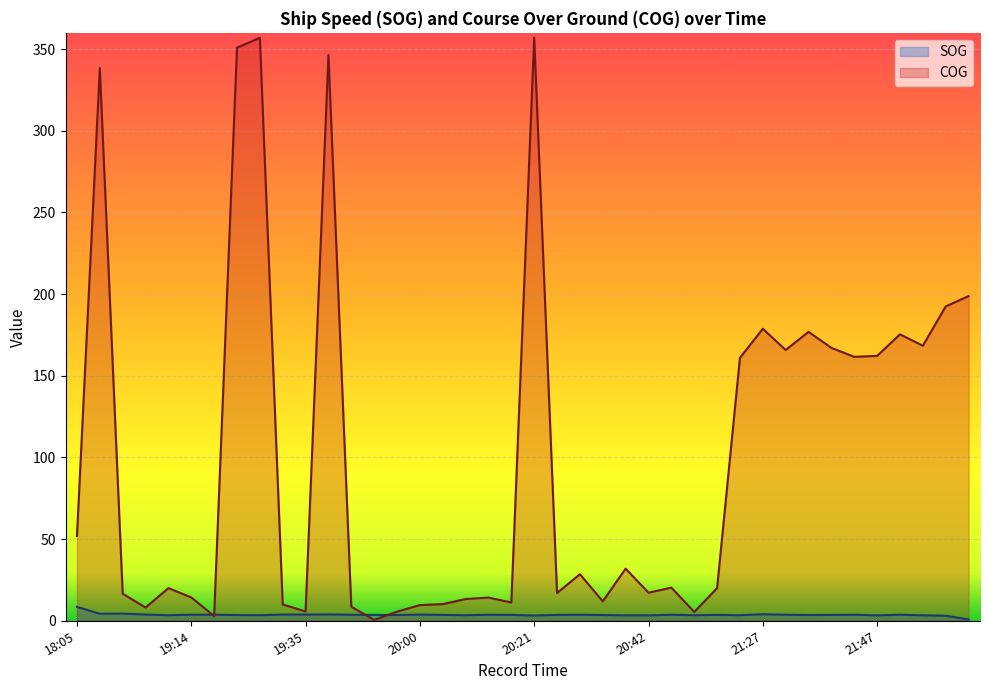

Rank the categories by COG value from lowest to highest.

19:49, 19:18, 20:50, 19:55, 19:35, 19:03, 19:44, 20:00, 19:31, 20:04, 20:17, 20:33, 20:07, 20:13, 19:14, 19:00, 20:25, 20:42, 19:08, 20:51, 20:46, 20:29, 20:37, 18:05, 21:20, 21:40, 21:47, 21:31, 21:37, 21:55, 21:51, 21:35, 21:27, 22:02, 22:07, 18:56, 19:40, 19:22, 19:28, 20:21